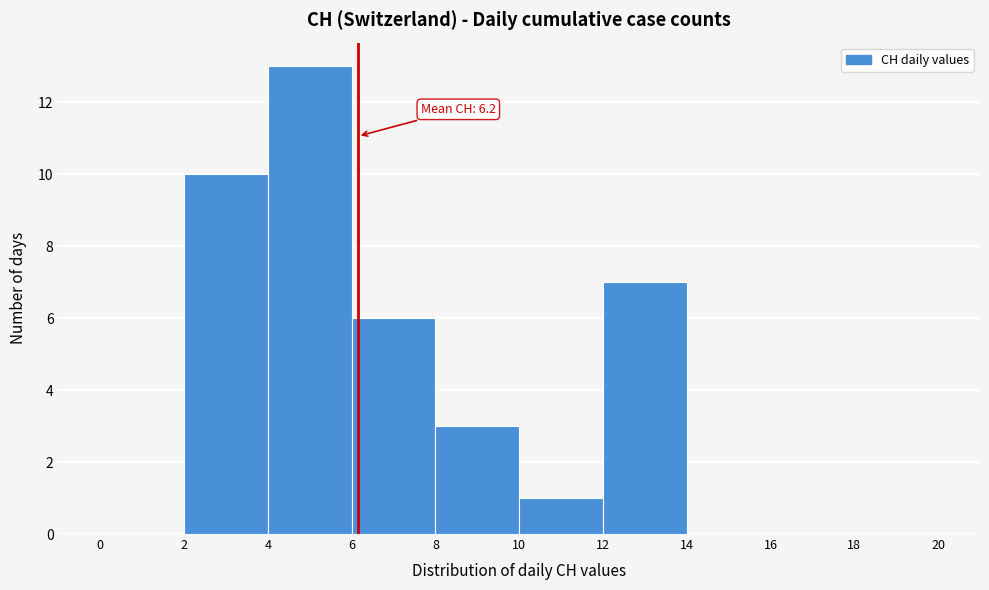

Over which range of the x-axis is the bar tallest?

4 to 6